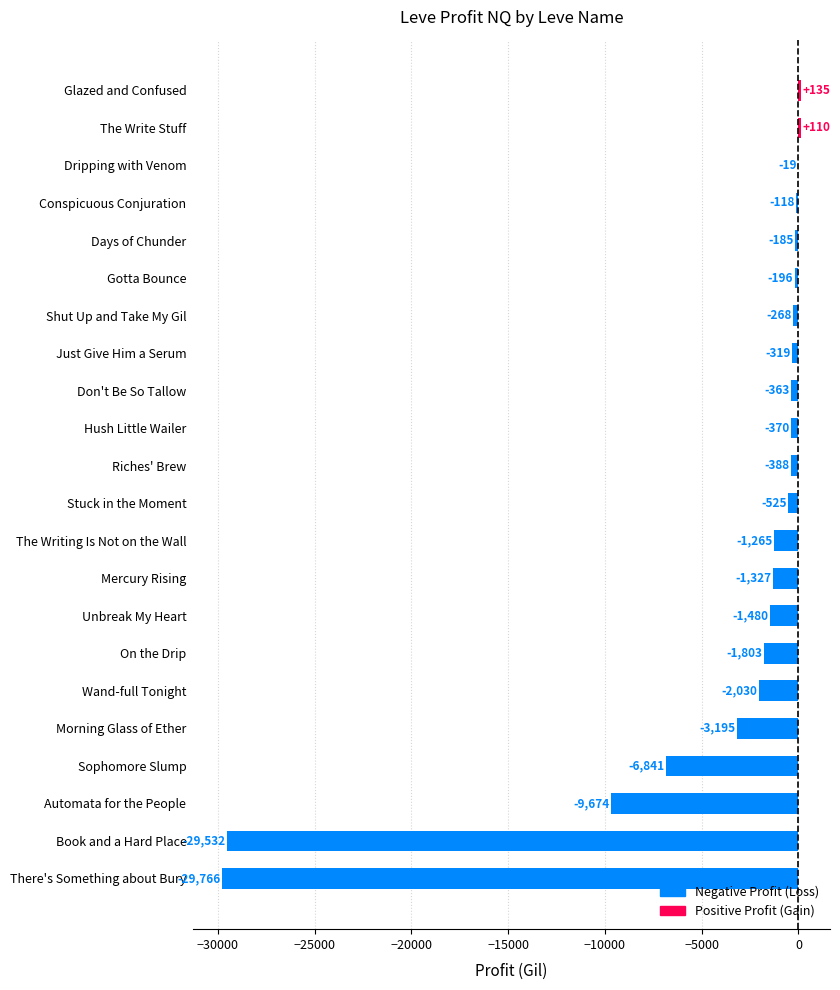

What is the greatest value displayed?

134.5